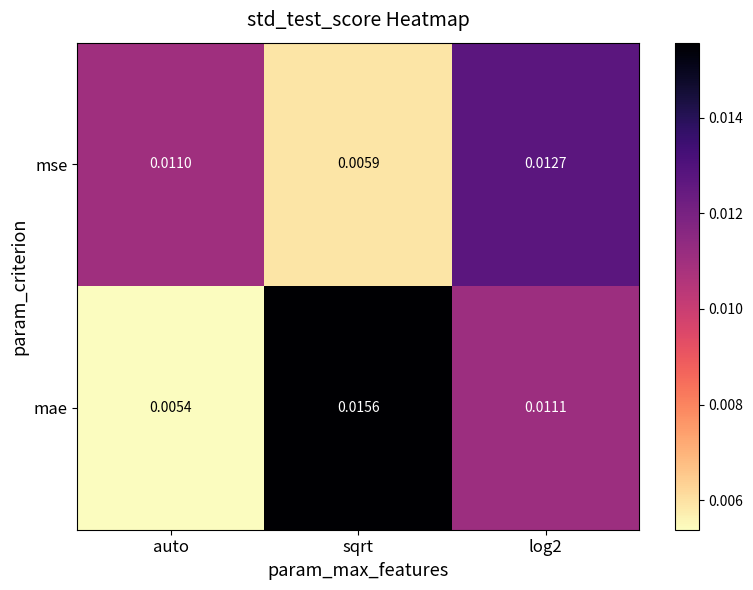

At which label does mae reach its minimum?

auto